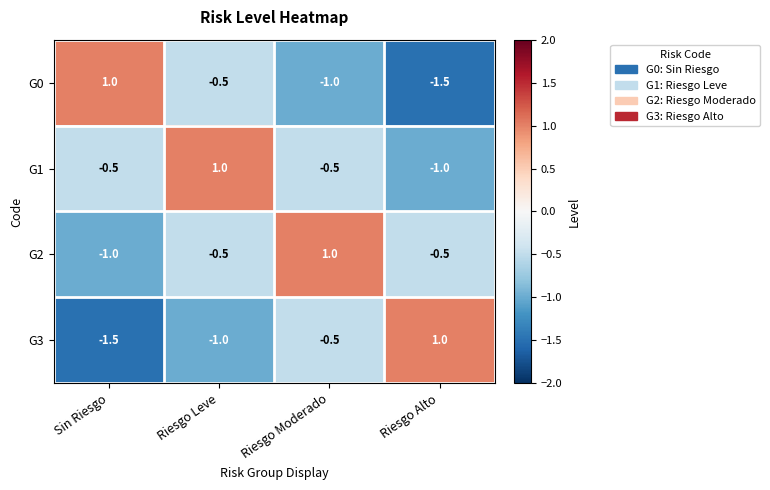

Reading left to right, extract all data points from this chart.

G0: Sin Riesgo=1.0	Riesgo Leve=-0.5	Riesgo Moderado=-1.0	Riesgo Alto=-1.5
G1: Sin Riesgo=-0.5	Riesgo Leve=1.0	Riesgo Moderado=-0.5	Riesgo Alto=-1.0
G2: Sin Riesgo=-1.0	Riesgo Leve=-0.5	Riesgo Moderado=1.0	Riesgo Alto=-0.5
G3: Sin Riesgo=-1.5	Riesgo Leve=-1.0	Riesgo Moderado=-0.5	Riesgo Alto=1.0